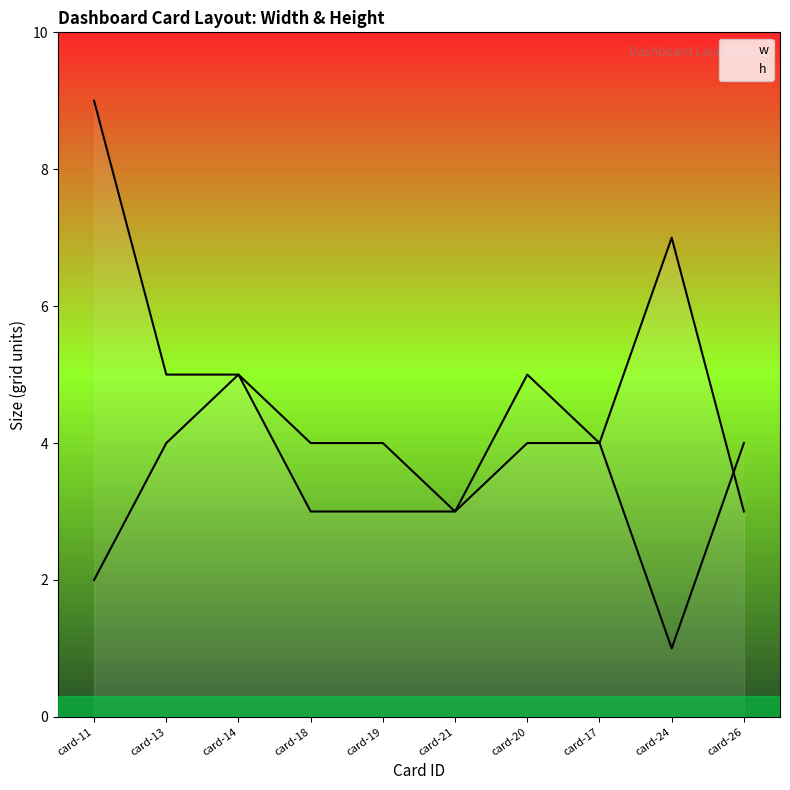

How many data points in h are less than 4?

3